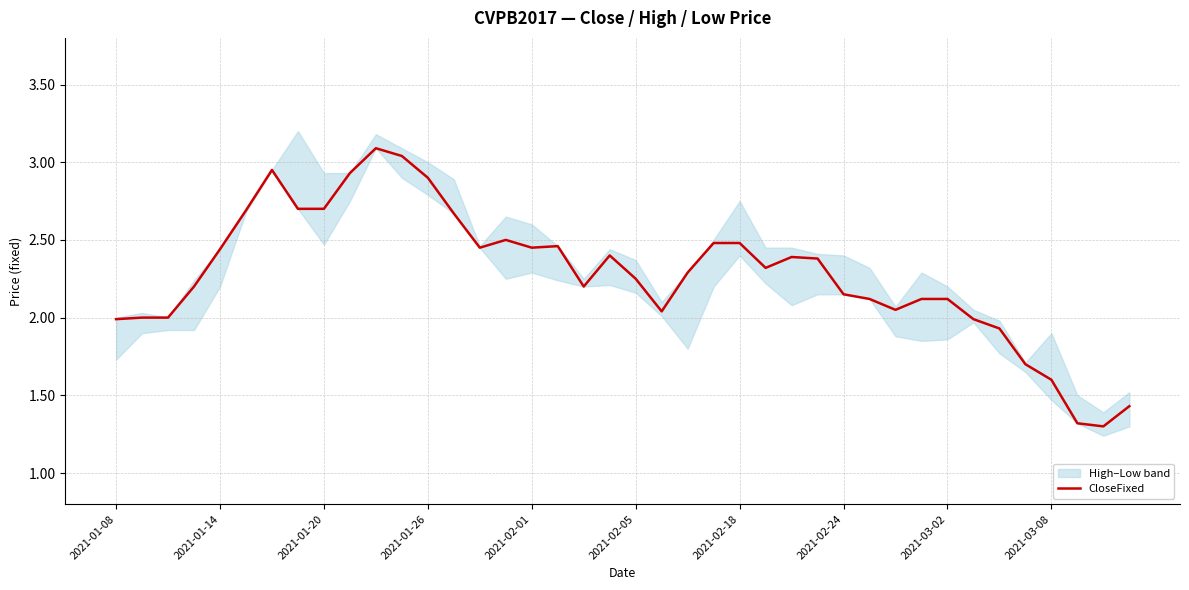

At which category does the chart reach its peak across all series?

10